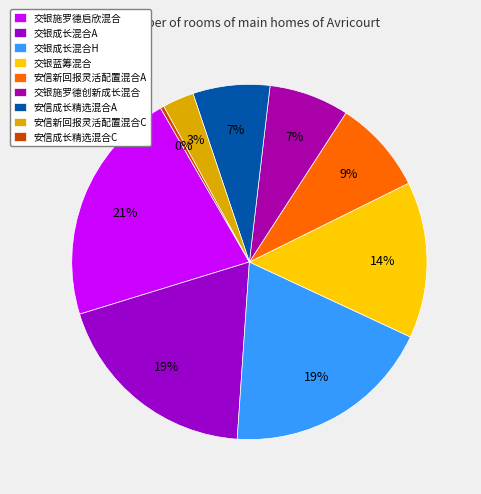

Which category has the biggest portion of the pie?

交银施罗德启欣混合